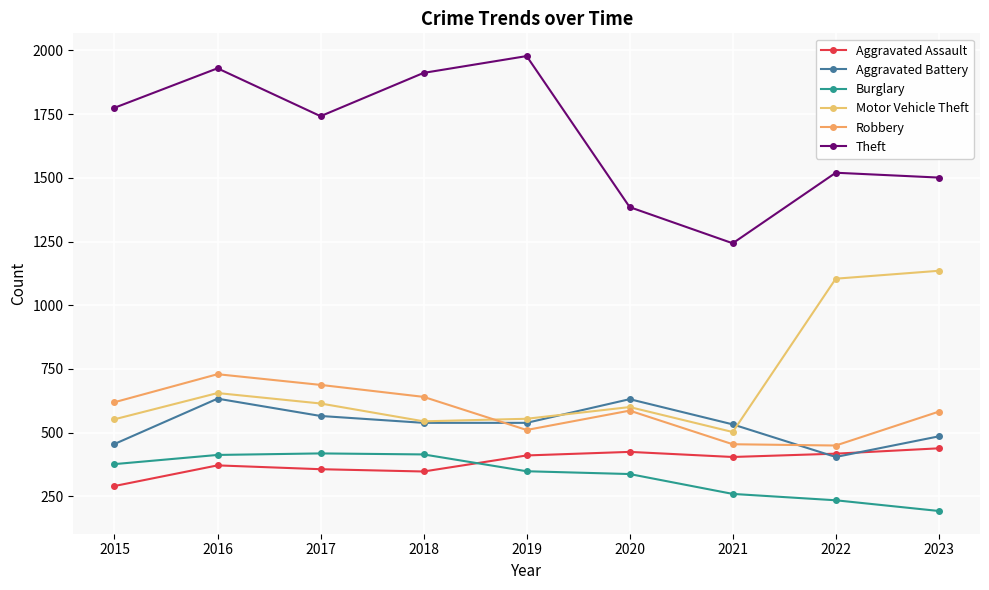

List the labels in order of Theft value, smallest first.

2021, 2020, 2023, 2022, 2017, 2015, 2018, 2016, 2019